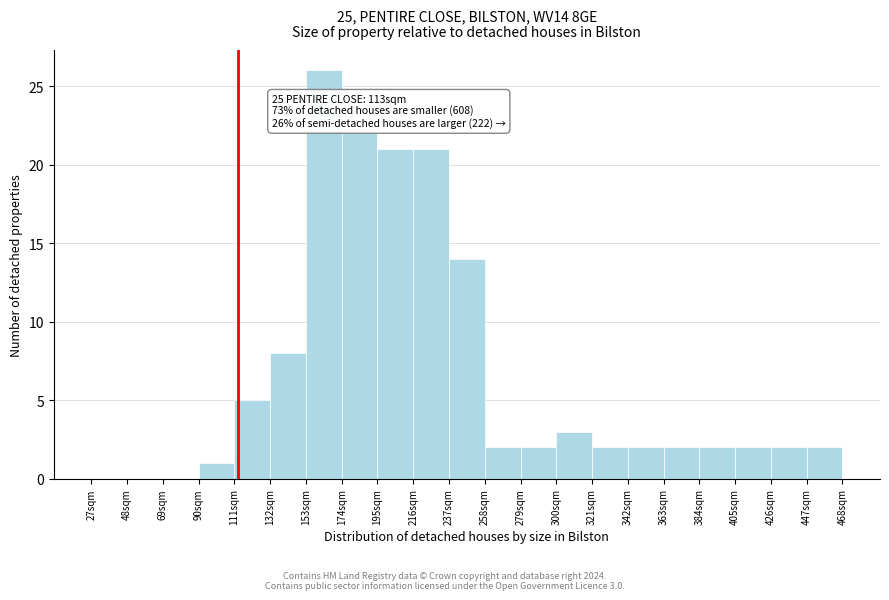

Which range on the x-axis has the tallest bar?

153 to 174